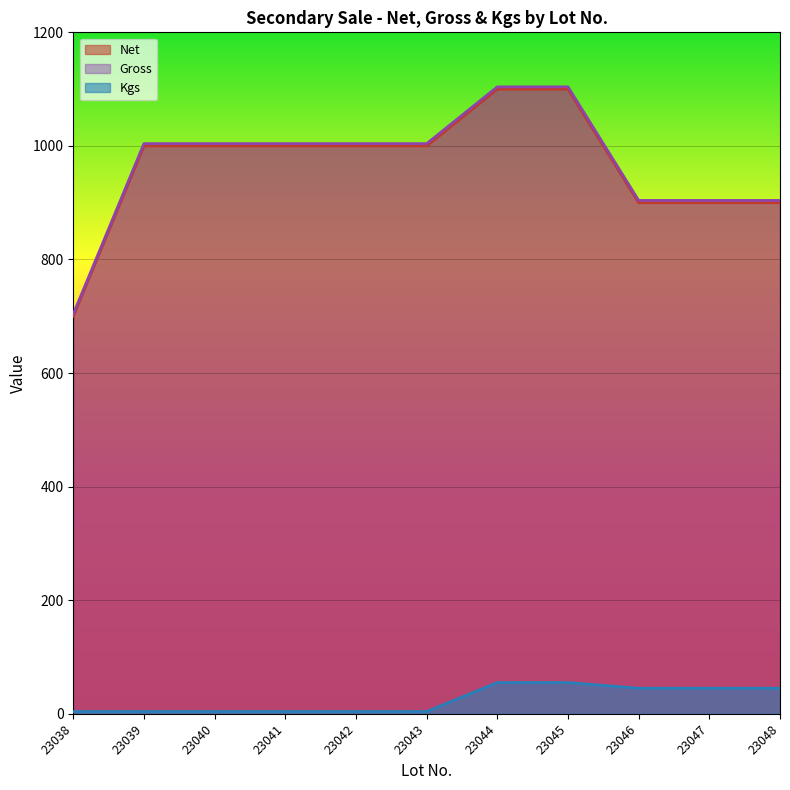

What is the difference between the Gross values at 23045 and 23043?

100